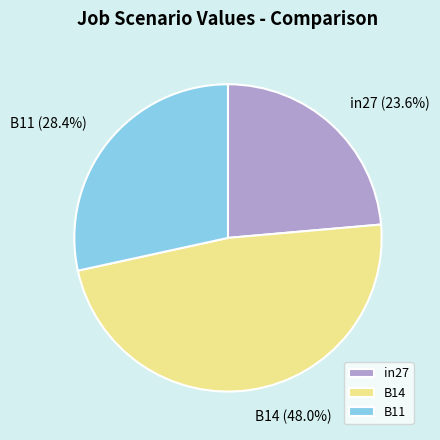

Between B14 and in27, which is larger?

B14